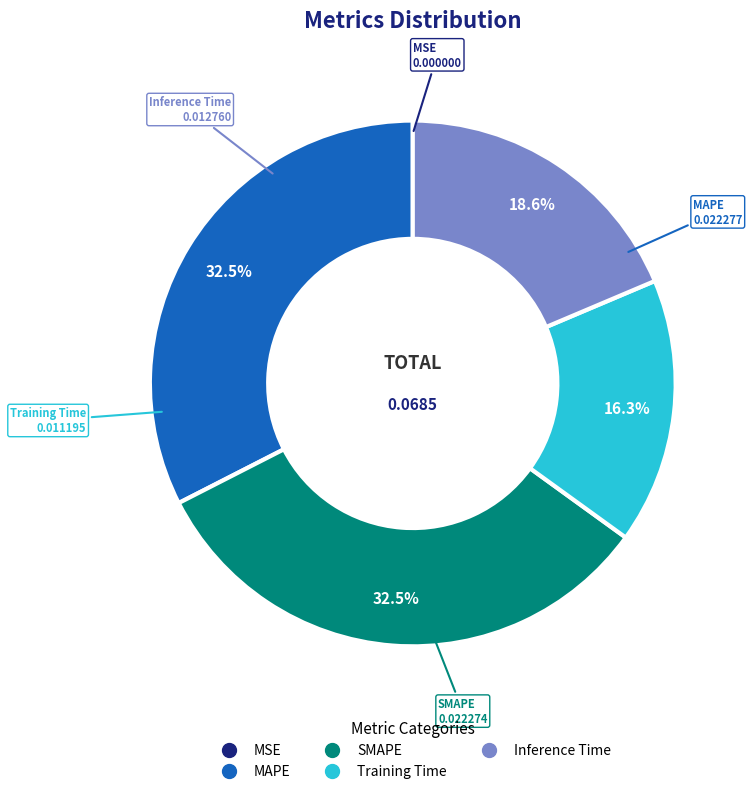

Does any single category account for the majority?

No